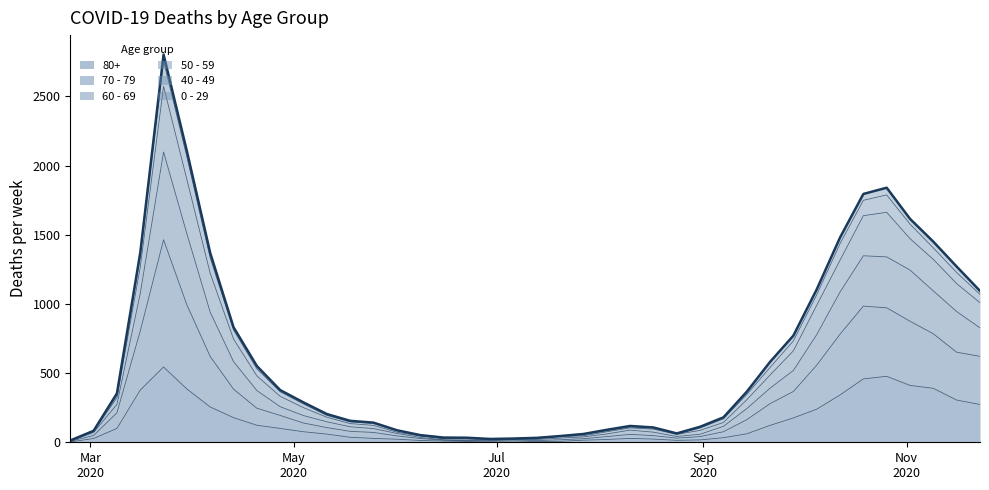

True or false: 40 - 49 has a value of 771 at 2020-09-28.

True